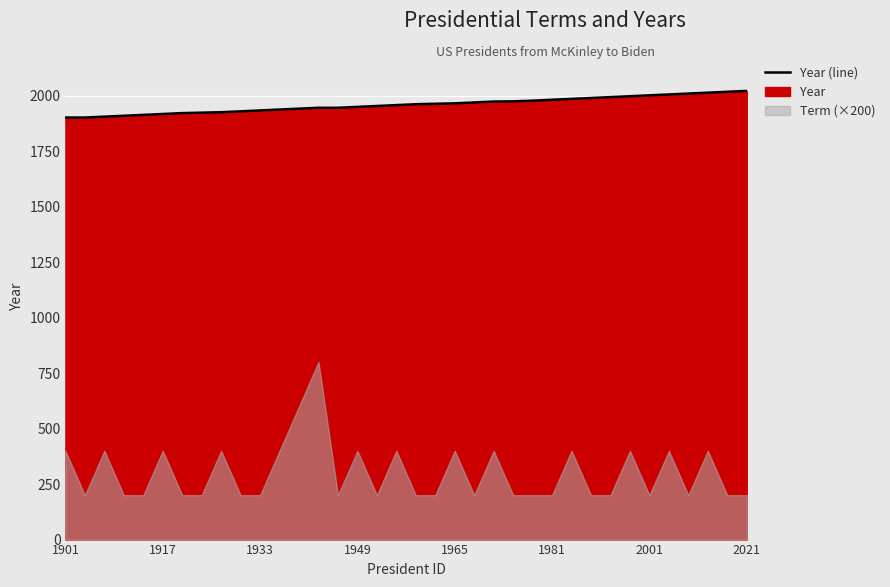

True or false: the data shows 1138 at 1901.

False